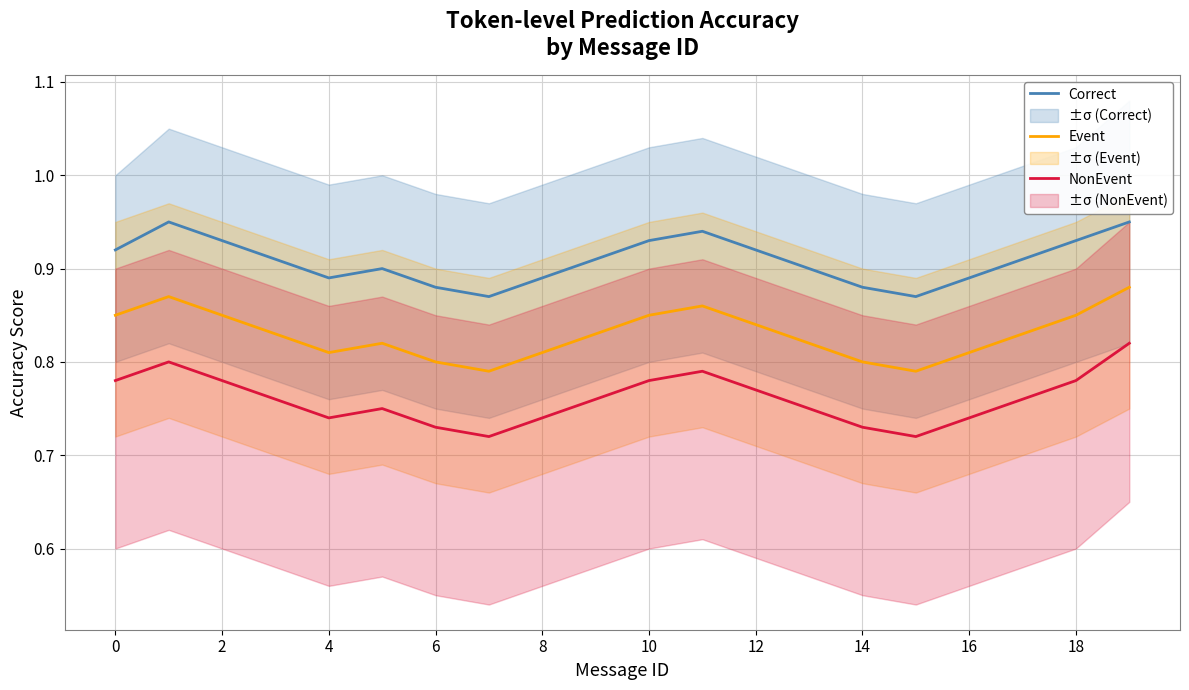

Which series has the largest total across all categories?

Correct